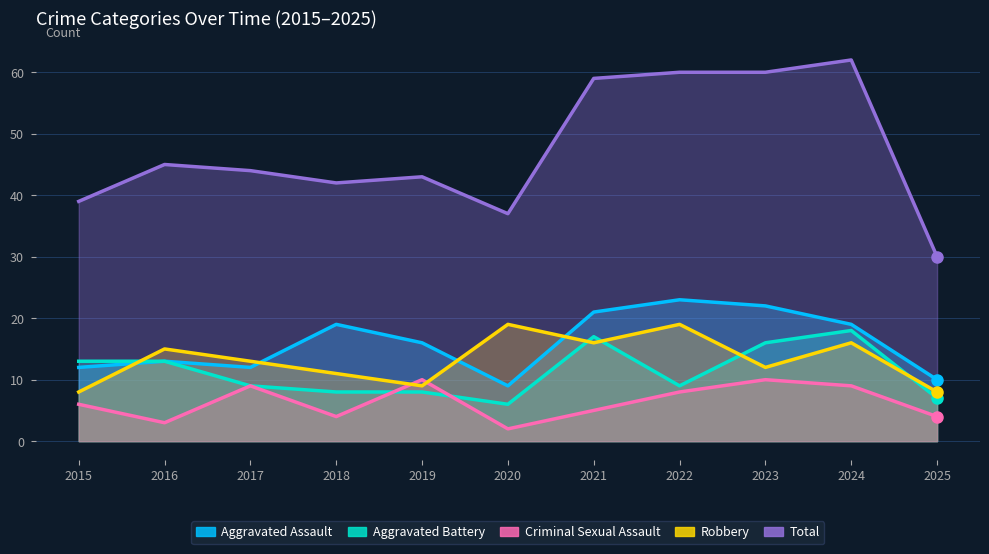

Rank the series at 2021 from lowest to highest value.

Criminal Sexual Assault, Robbery, Aggravated Battery, Aggravated Assault, Total